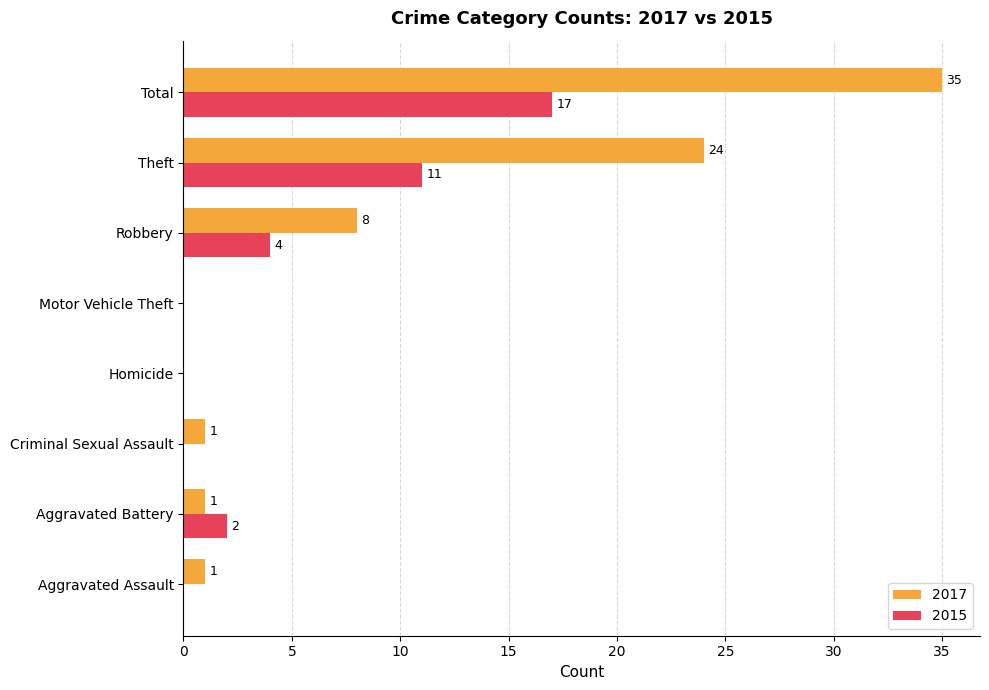

At which category is the sum across all series the highest?

Total